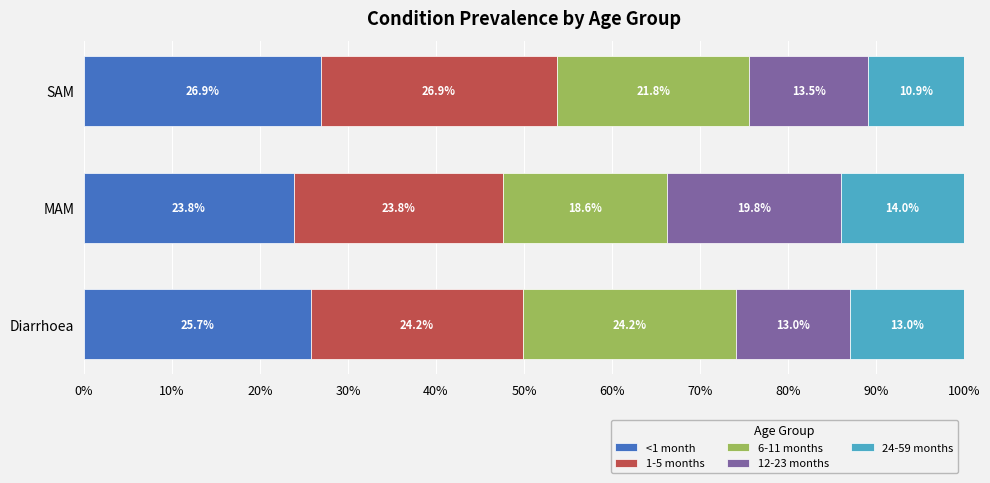

How many values in the <1 month series exceed 25?

2